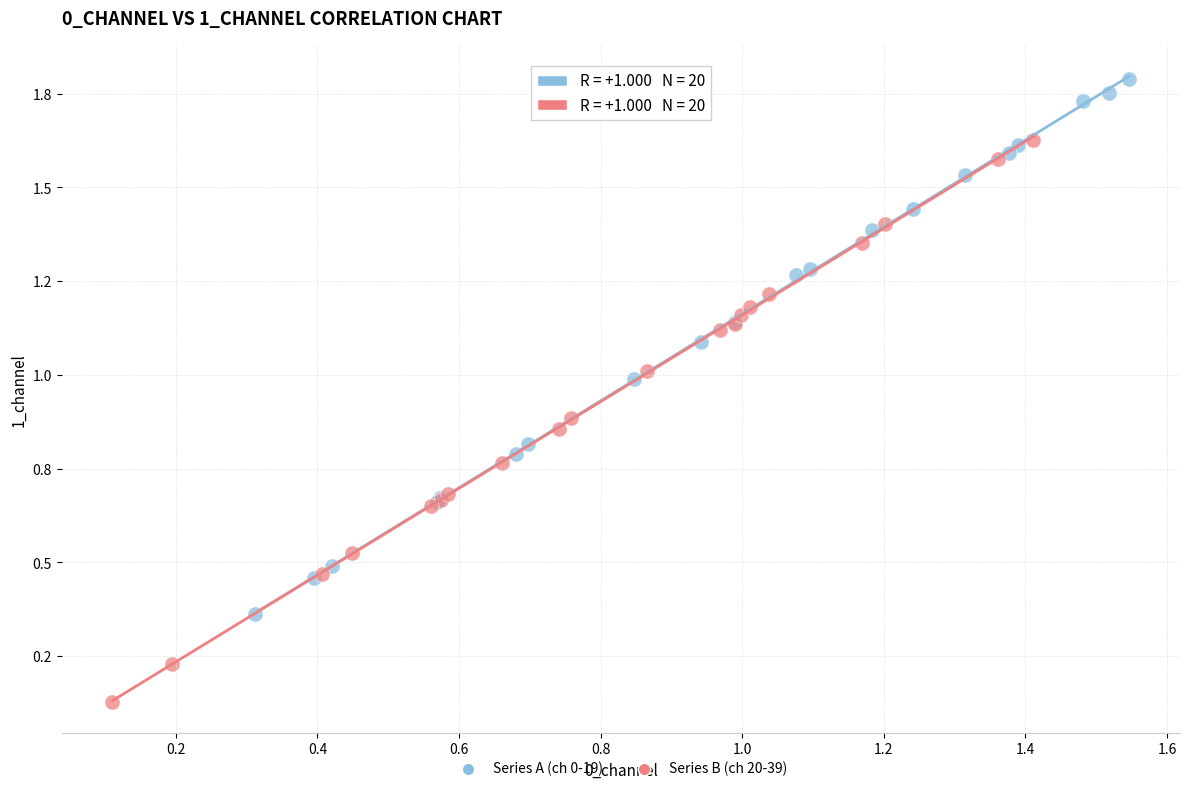

What are all the series names shown in the legend?

Series A (ch 0-19), Series B (ch 20-39)